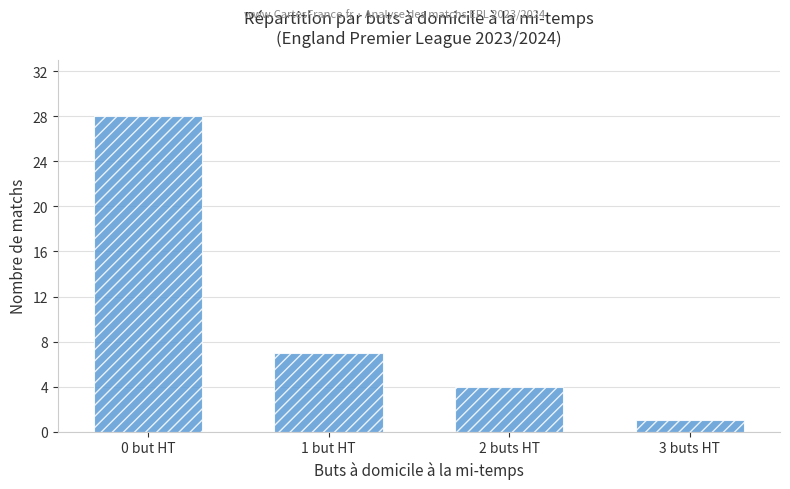

What is the sum of the values at 1 but HT and 2 buts HT?

11